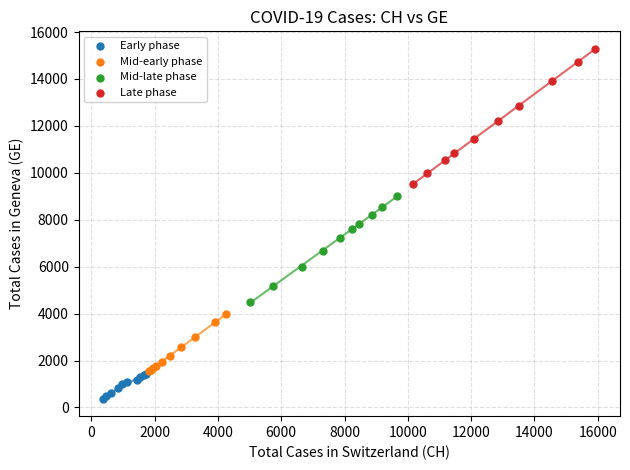

Which series contains the highest Y value?

Late phase